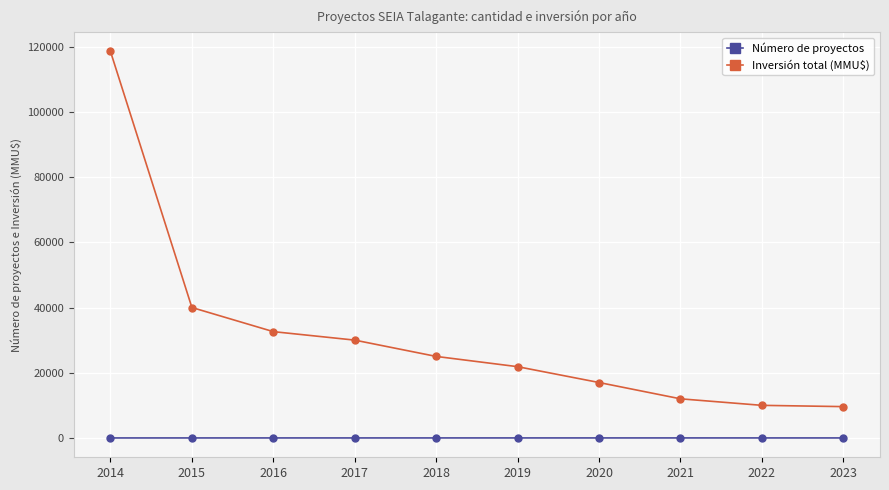

List the series in order of their overall mean, highest first.

Inversión total (MMU$), Número de proyectos